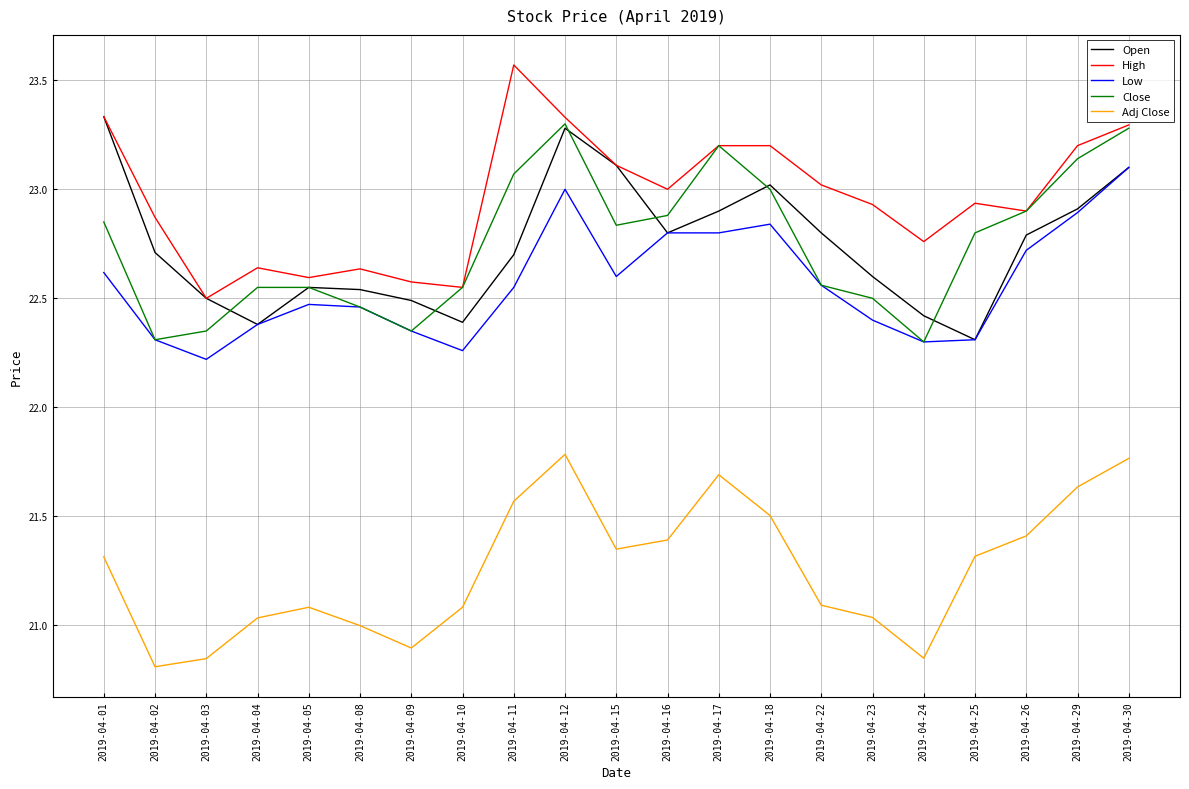

Is the value of Adj Close at 2019-04-24 greater than the value of Low at 2019-04-17?

No